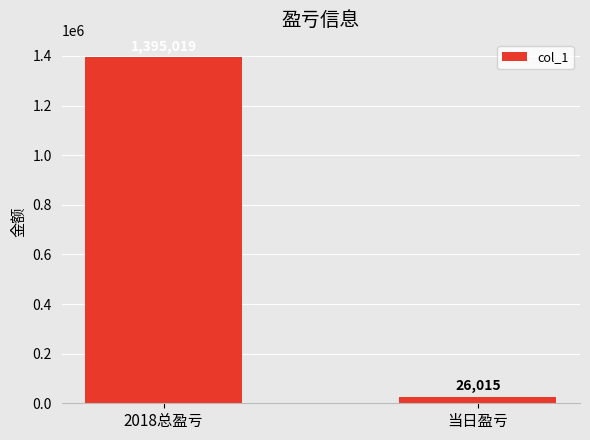

How many data points are less than 1395019?

1